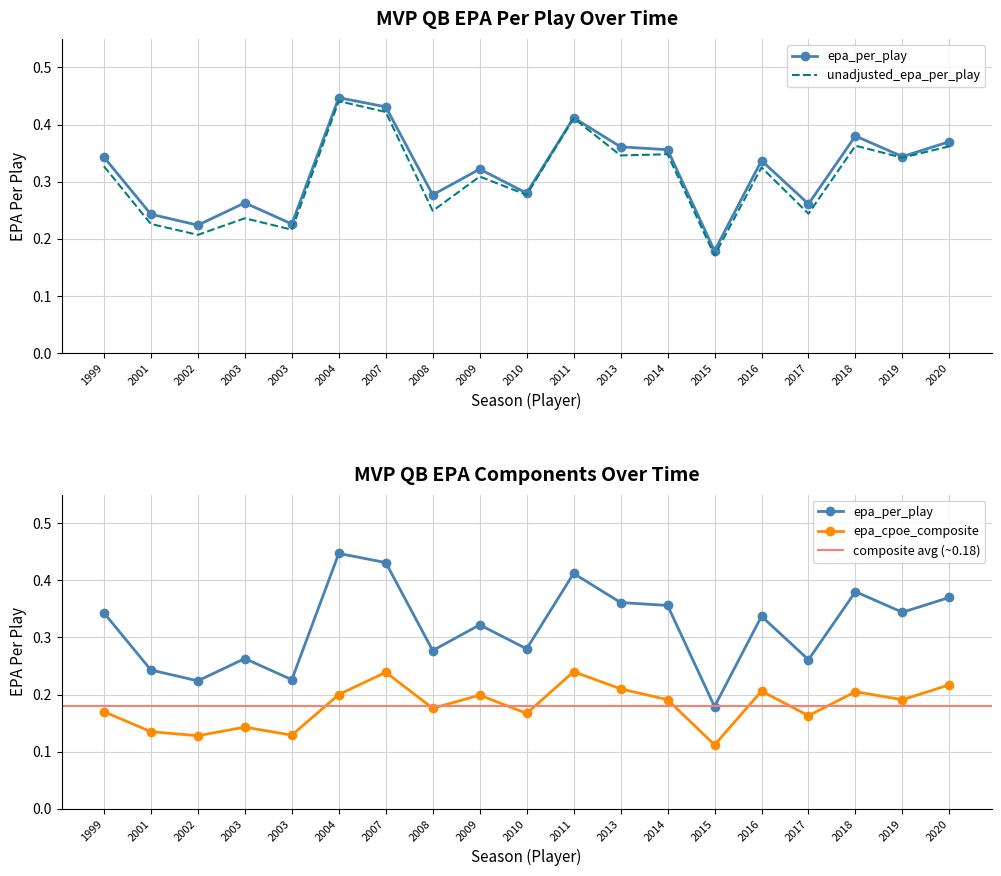

Is the value of epa_per_play at 2015 greater than the value of unadjusted_epa_per_play at 2002?

No